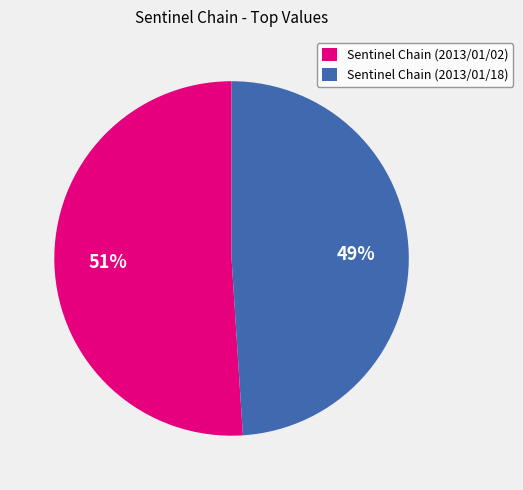

To the nearest percent, what is the combined percentage of Sentinel Chain (2013/01/02) and Sentinel Chain (2013/01/18)?

100%